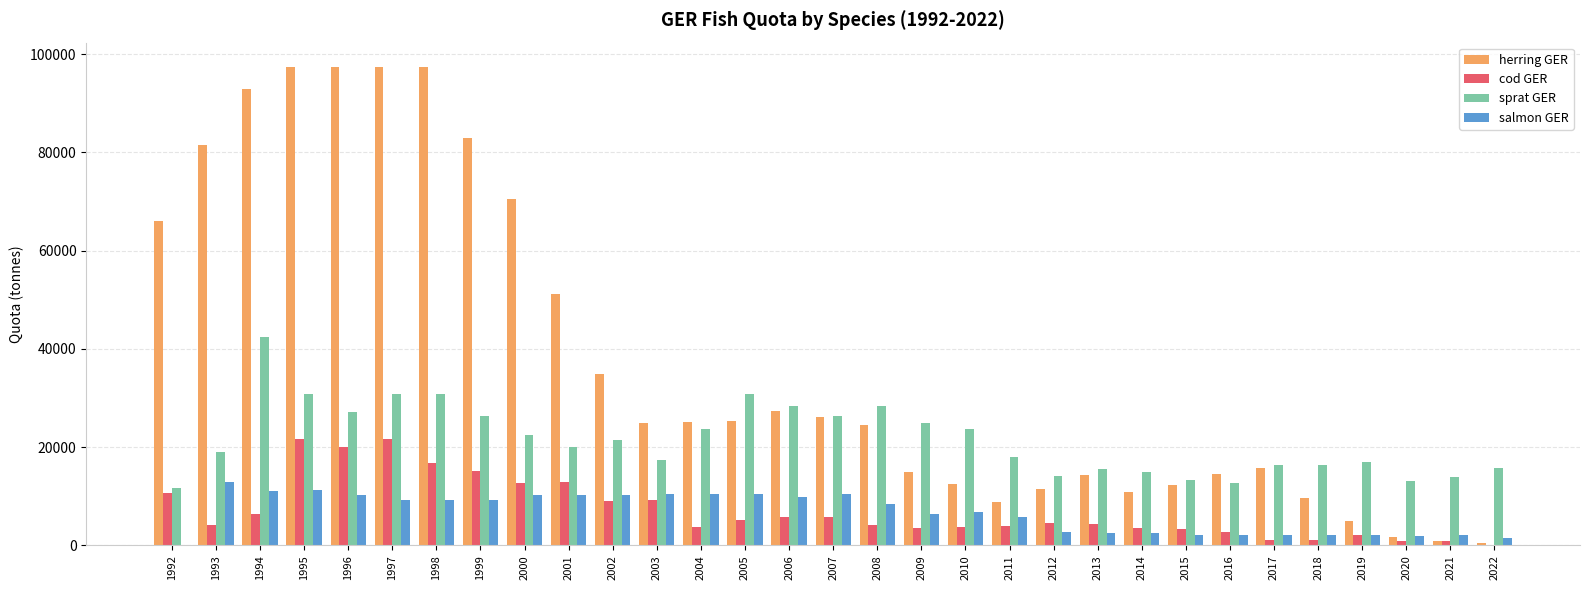

What are all the series names shown in the legend?

herring GER, cod GER, sprat GER, salmon GER